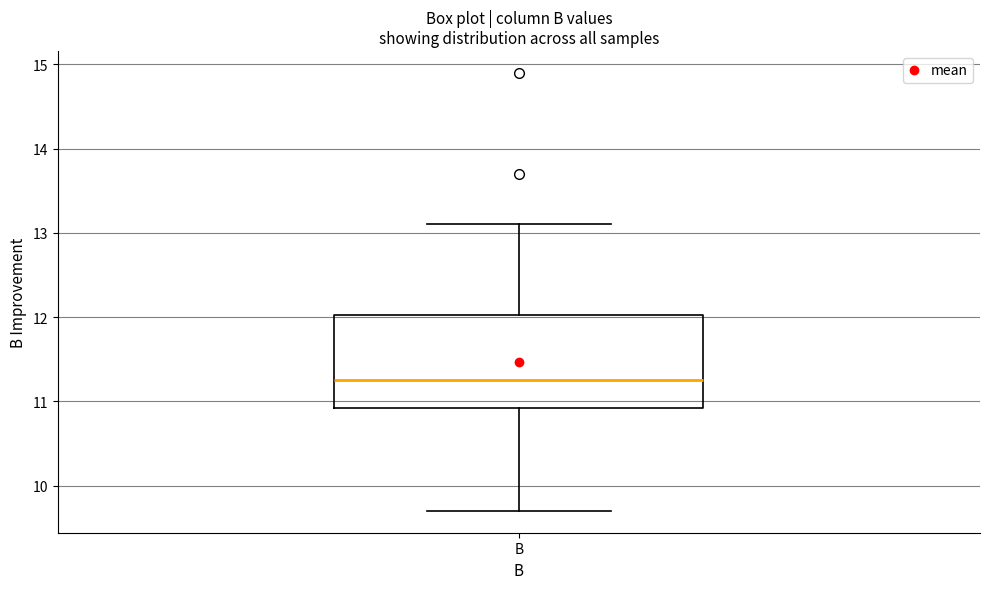

Read this box plot against the y-axis: the position of the median line, the range covered by the box, and the ends of both whiskers. The values are not printed on the chart, so give them approximately, as read against the axis.

median 11.3, box 10.9 to 12.0, whiskers 9.7 to 13.1